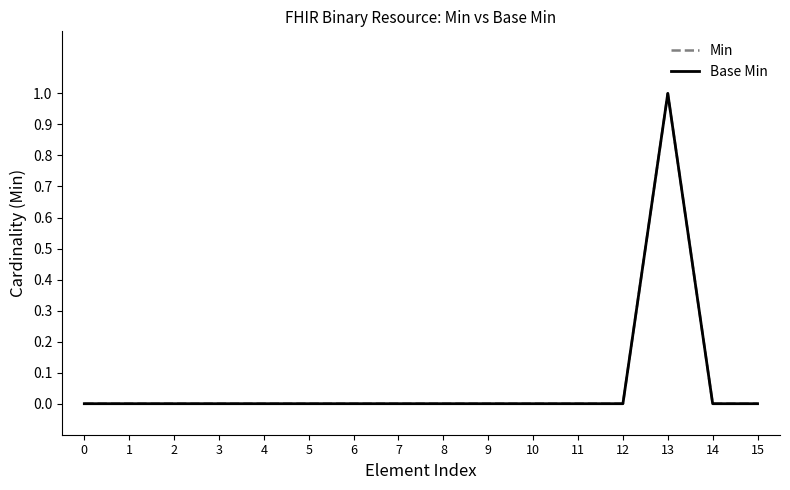

Does the chart have visible grid lines?

No